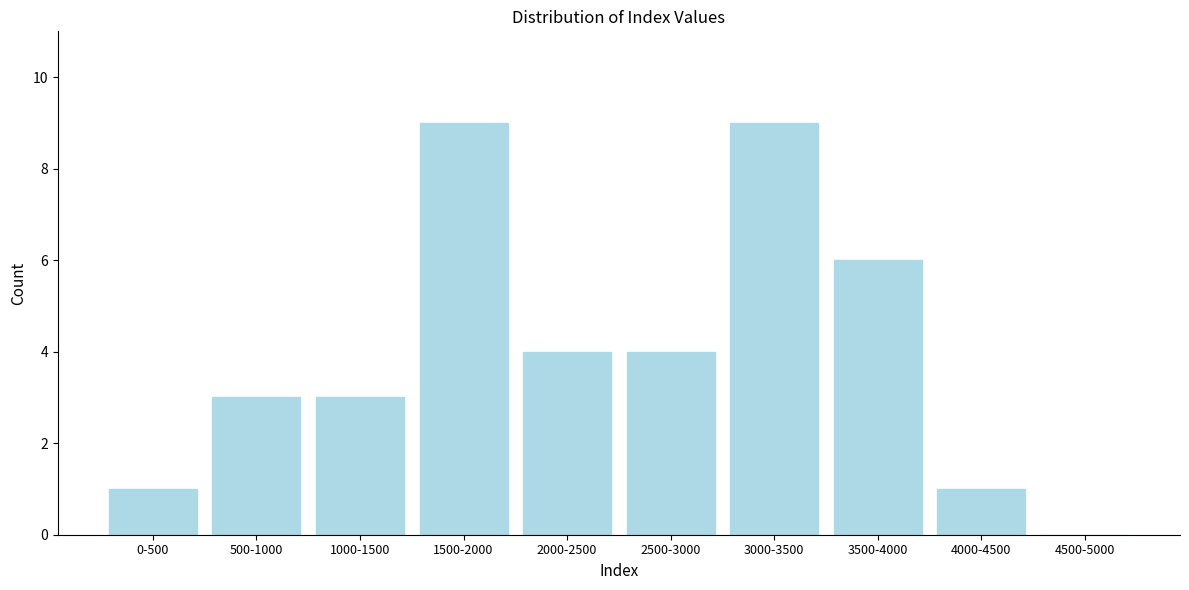

Reading right to left, what are all the values shown in this chart?

4500-5000=0	4000-4500=1	3500-4000=6	3000-3500=9	2500-3000=4	2000-2500=4	1500-2000=9	1000-1500=3	500-1000=3	0-500=1